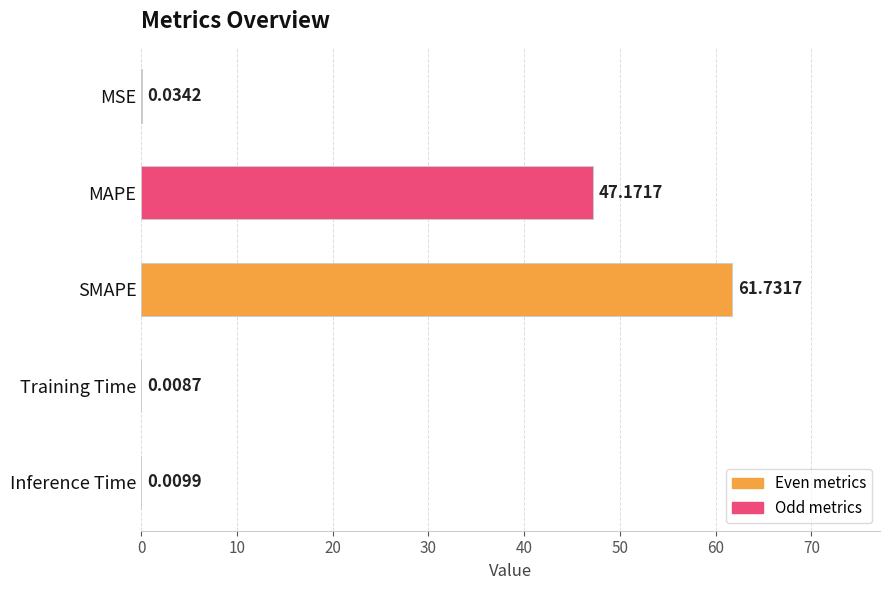

At which category does the chart reach its peak across all series?

SMAPE